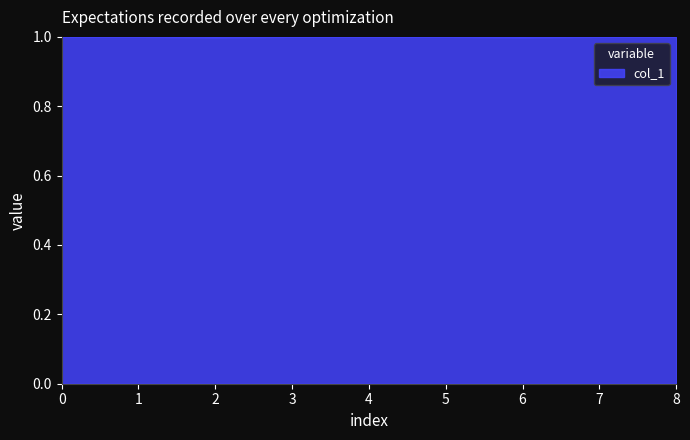

What is the greatest value displayed?

1.0